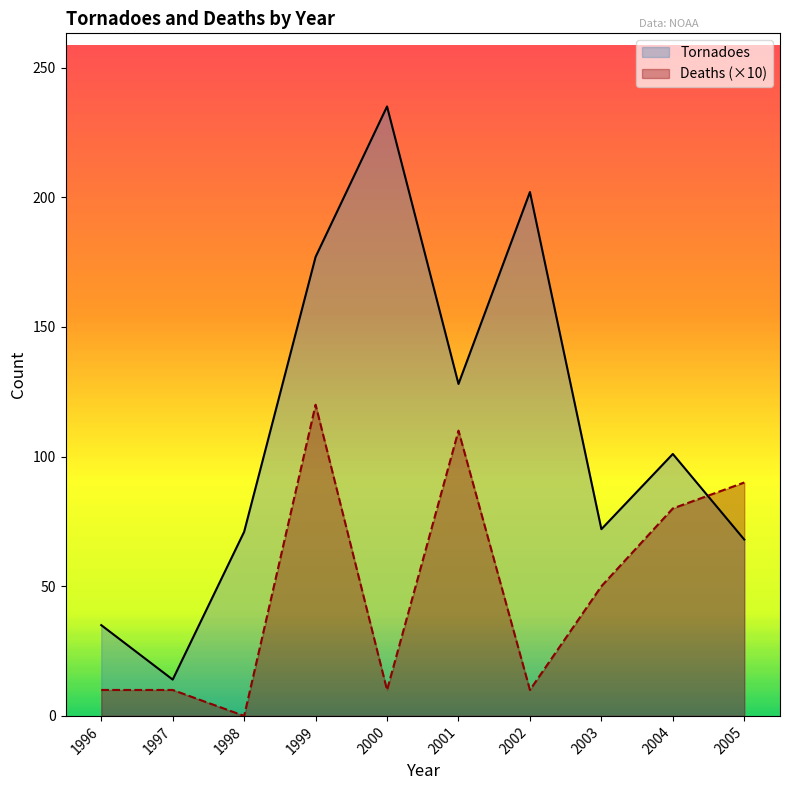

Rank the series by their maximum value, from lowest to highest.

Deaths (×10), Tornadoes